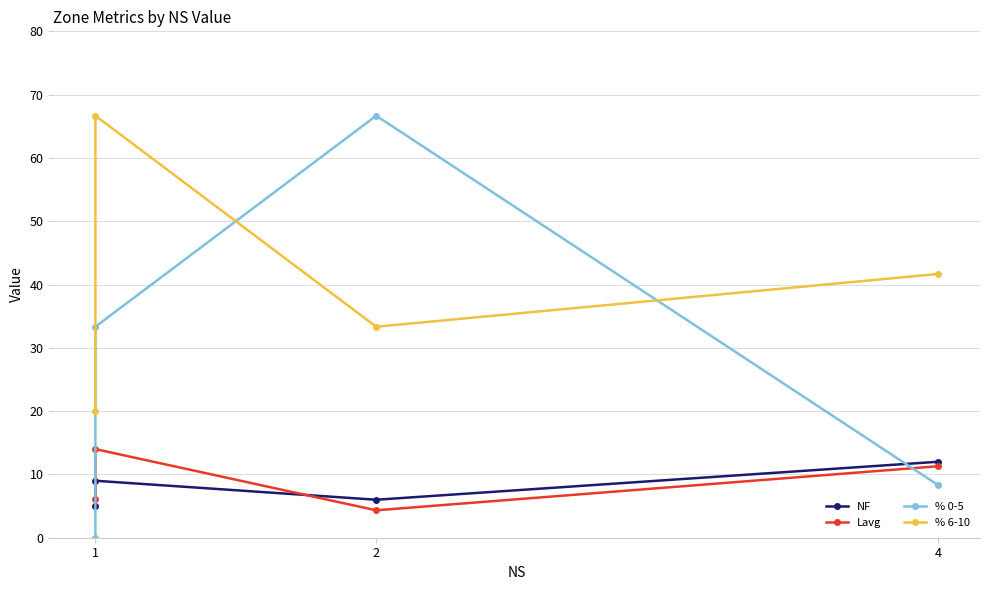

Does the chart display data point markers on the line(s)?

Yes